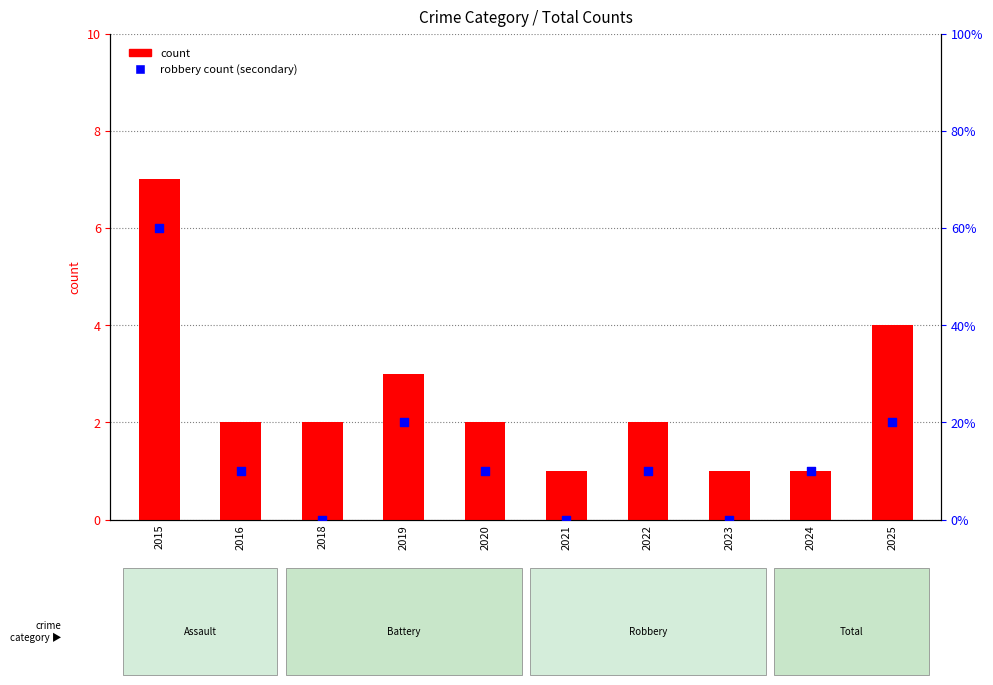

Is the value of count at 2024 greater than the value of robbery count (secondary) at 2022?

No